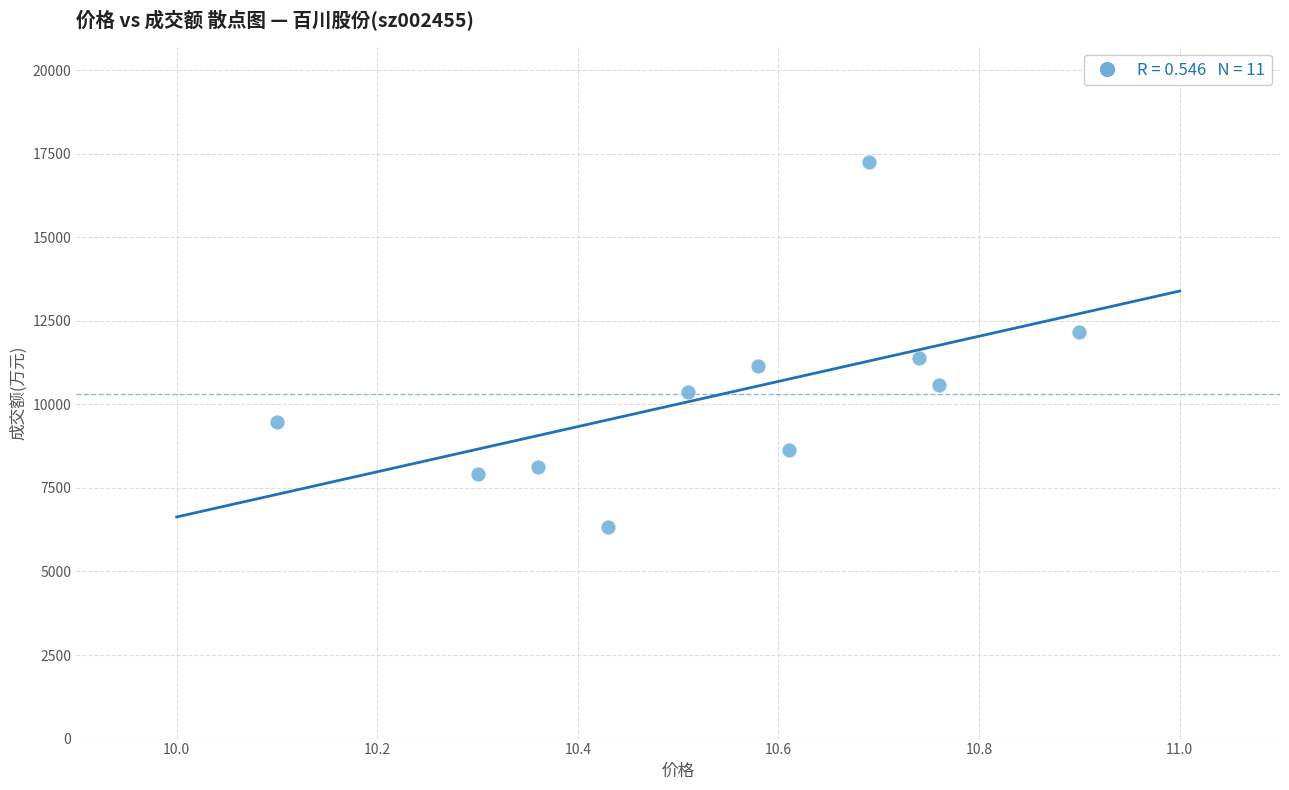

What is the range of Y values (max minus min)?

10935